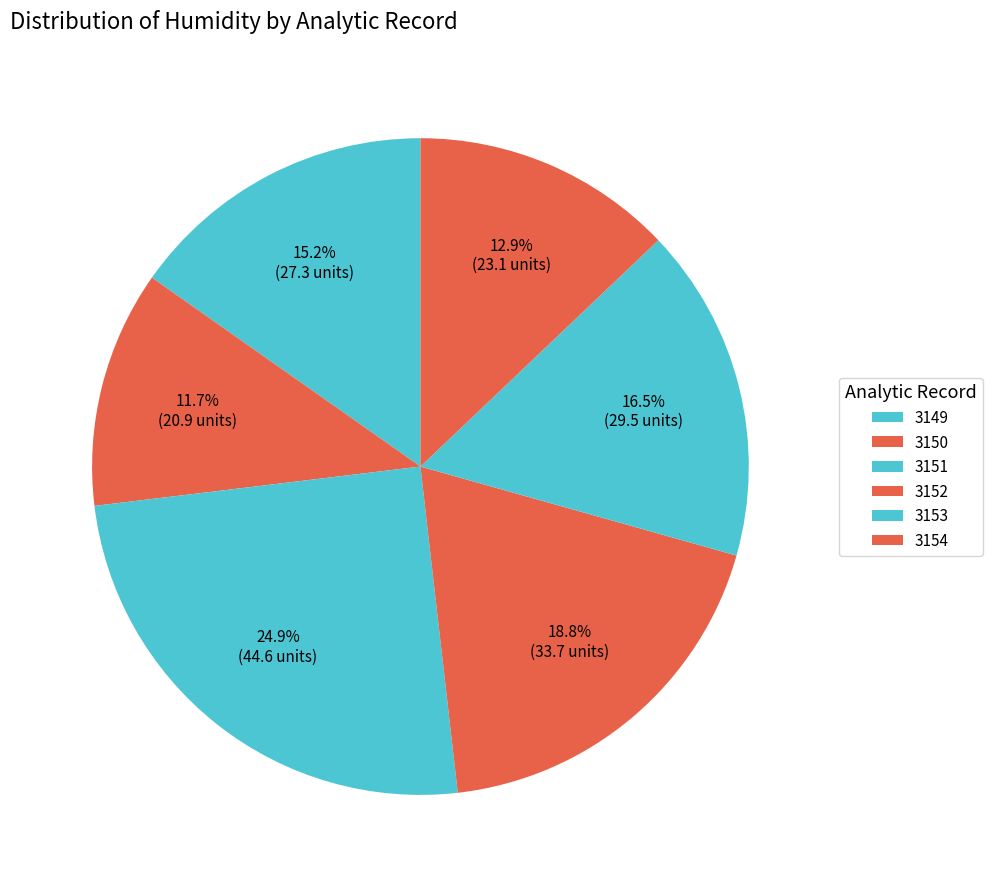

Is the sum of 3153 and 3150 greater than half?

No